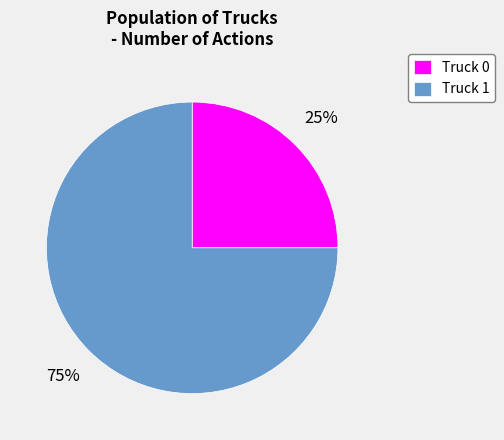

To the nearest percent, what percentage of the pie is Truck 0?

25%